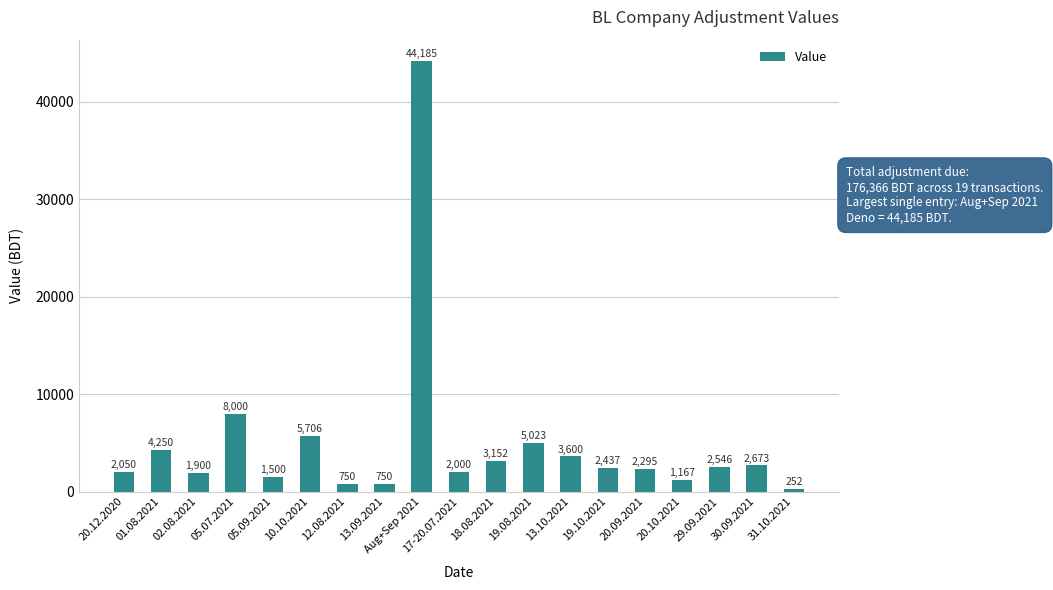

What is the value of the 13th bar from the left?

3600